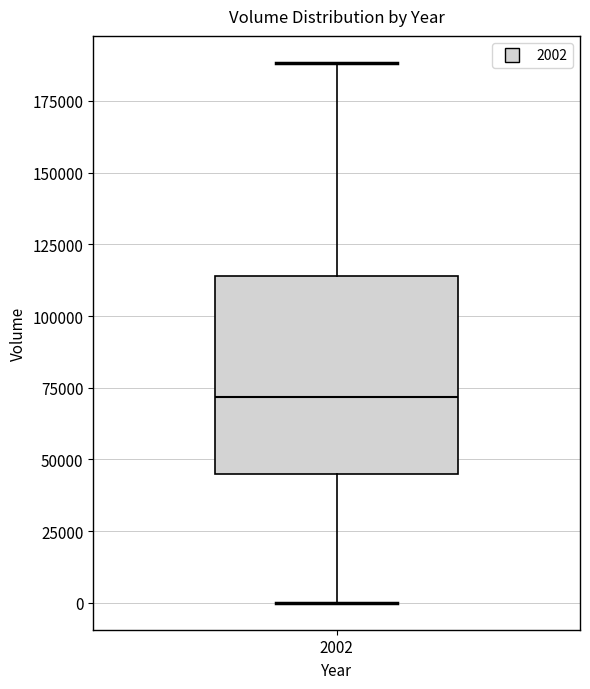

Where does the lower whisker of the box at x = 2002 end on the y-axis? The values are not printed on the chart, so give them approximately, as read against the axis.

0